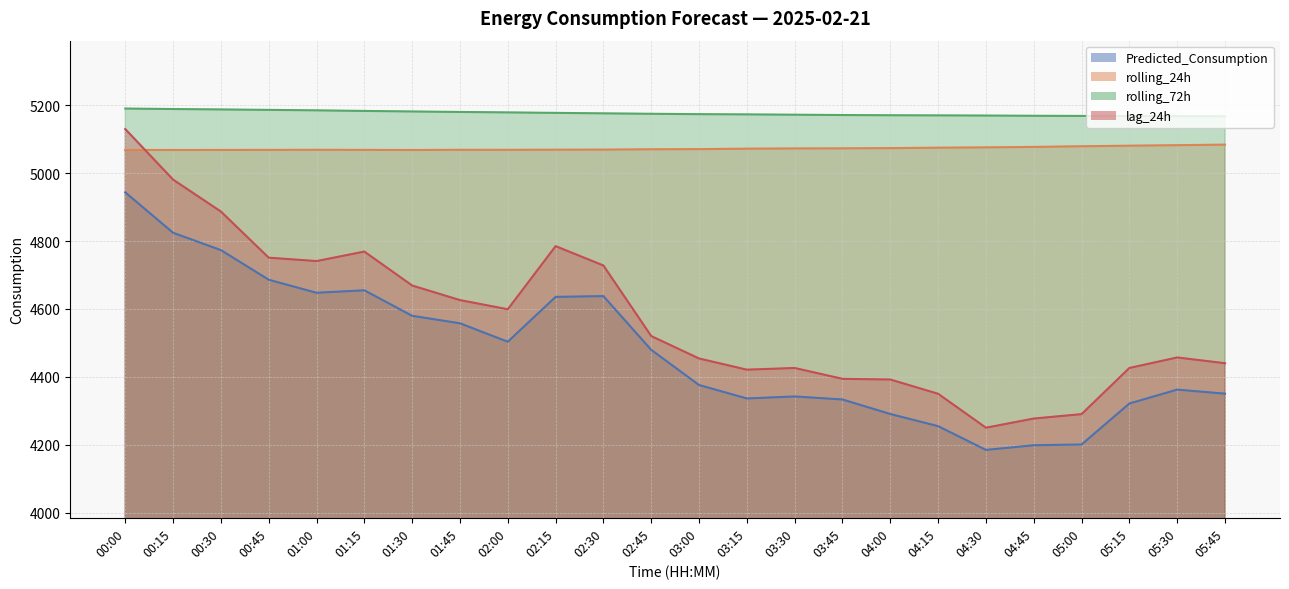

The value of lag_24h at 05:45 is 7269.8. True or false?

False